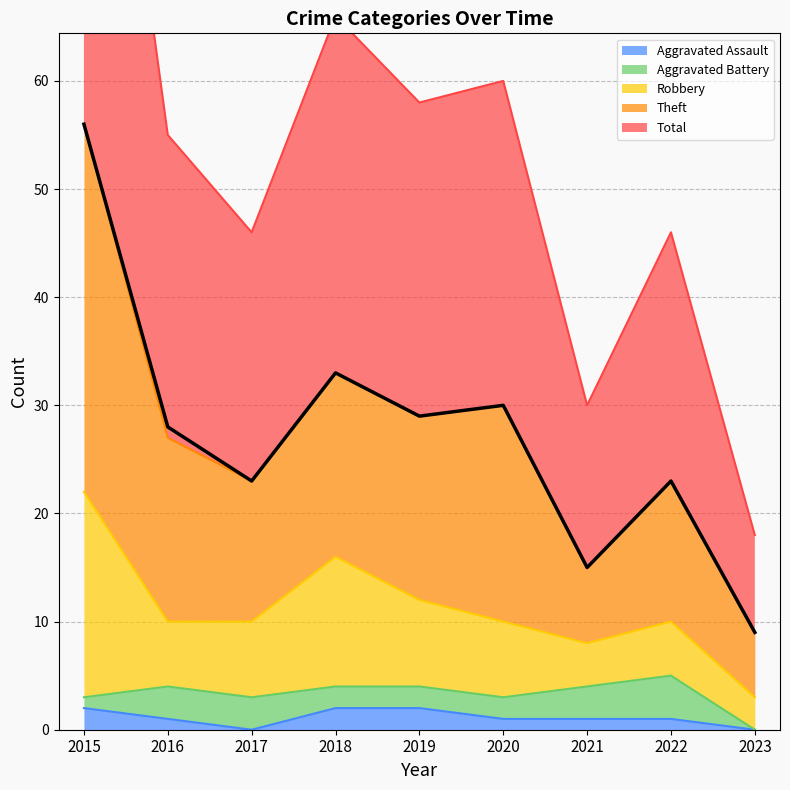

What is the minimum value for Total?

18